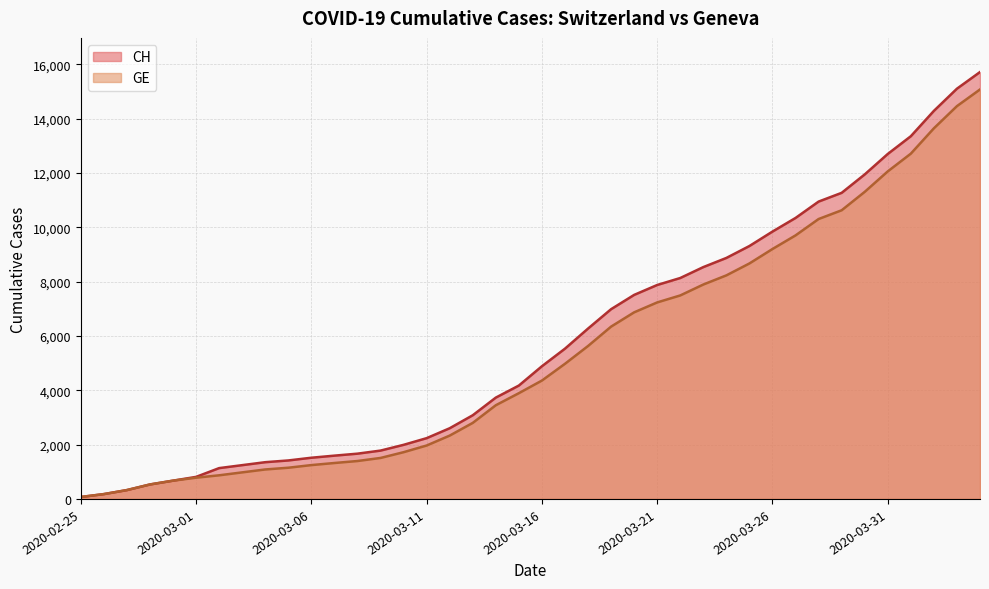

True or false: GE and CH cross at least once.

False